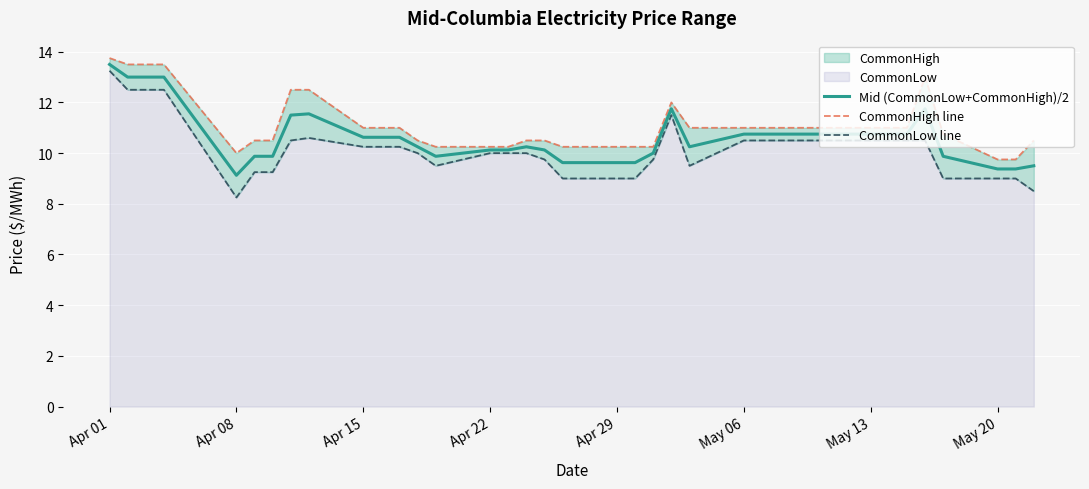

The value of Mid (CommonLow+CommonHigh)/2 at May 20 is 16.8. True or false?

False